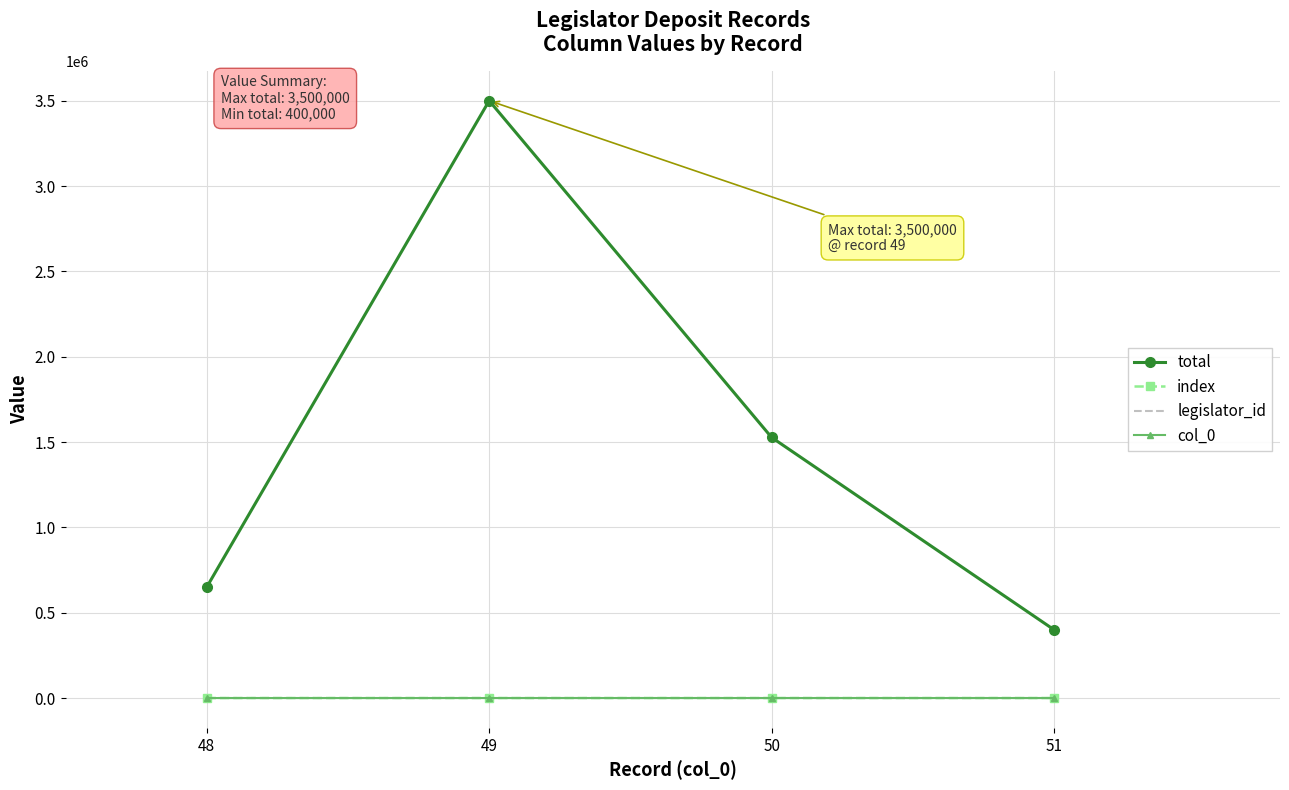

Is this an area chart (filled region under the line)?

No